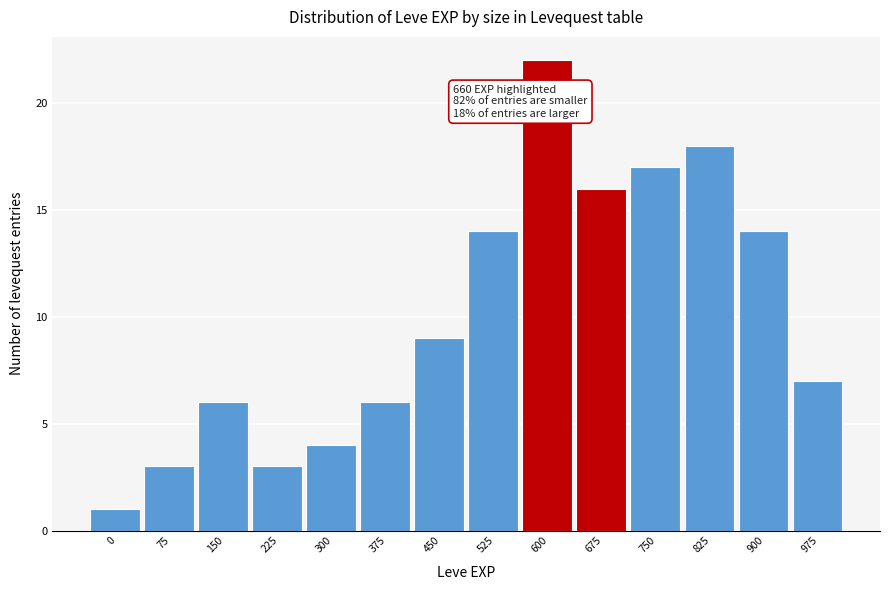

Reading left to right, what are all the values shown in this chart?

0=1	75=3	150=6	225=3	300=4	375=6	450=9	525=14	600=22	675=16	750=17	825=18	900=14	975=7